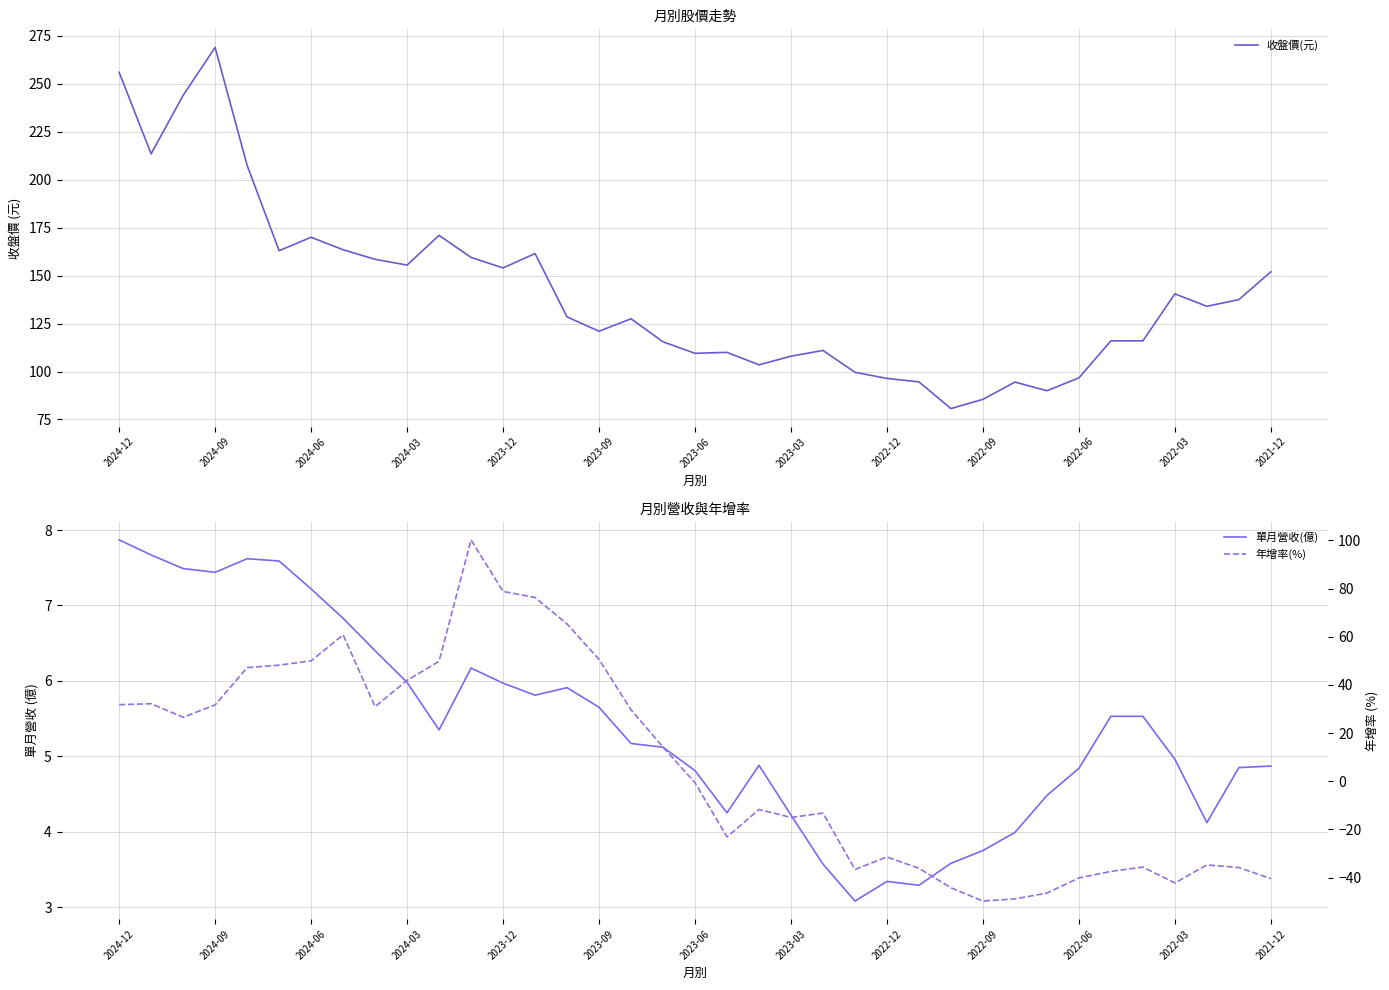

What is the minimum value for 收盤價(元)?

80.7